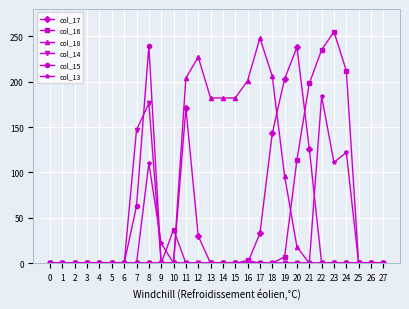

What is the value of the col_16 point at the 24th from the left?

255